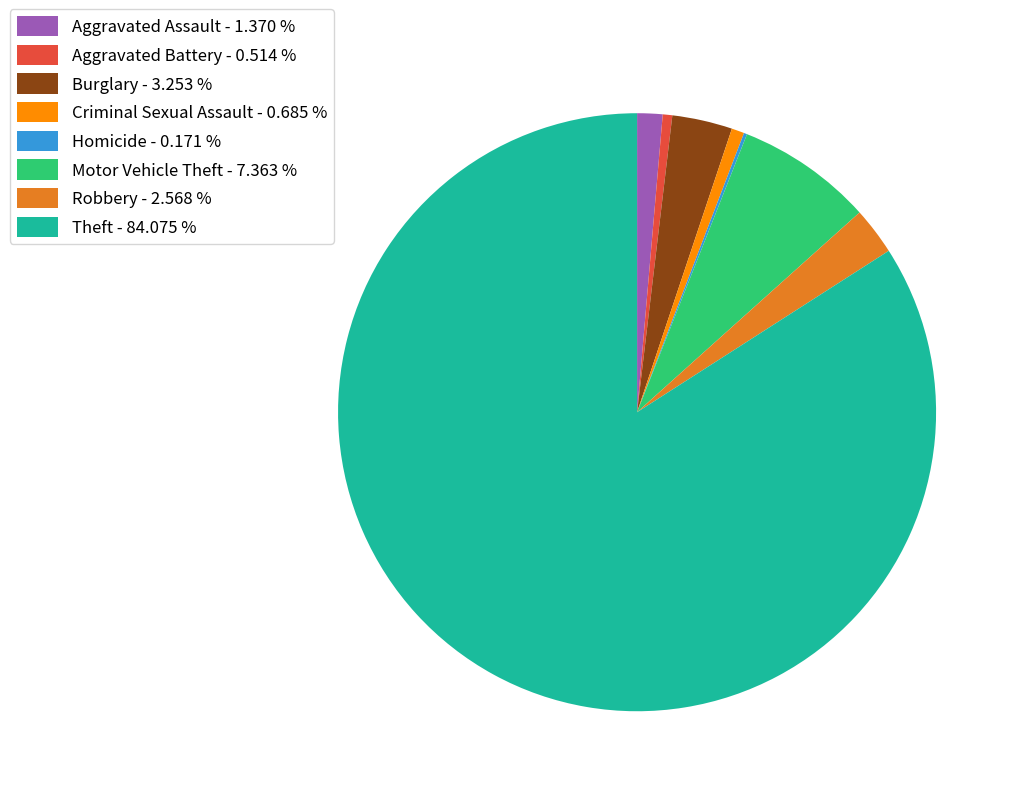

Do Aggravated Assault - 1.370 % and Burglary - 3.253 % together represent more than half of the pie?

No